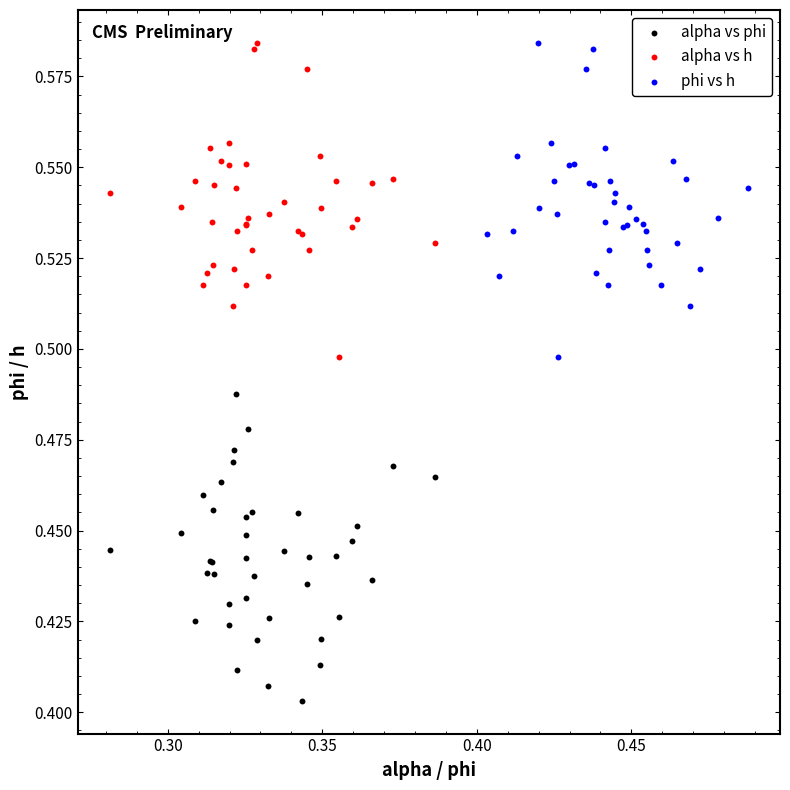

Which series contains the lowest Y value?

alpha vs phi